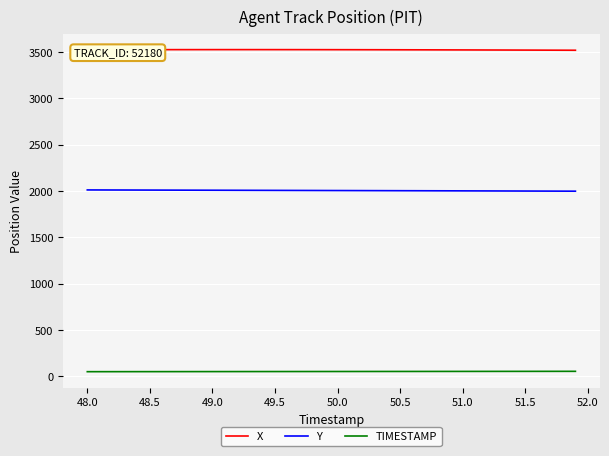

Rank the series by their maximum value, from highest to lowest.

X, Y, TIMESTAMP